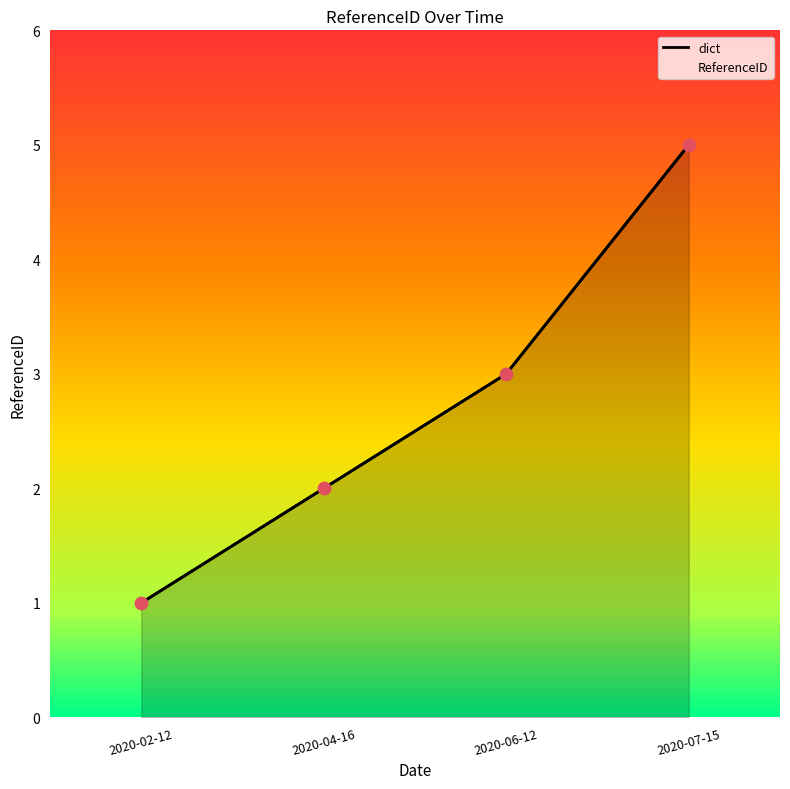

What is the change in value from 2020-04-16 to 2020-07-15?

+3